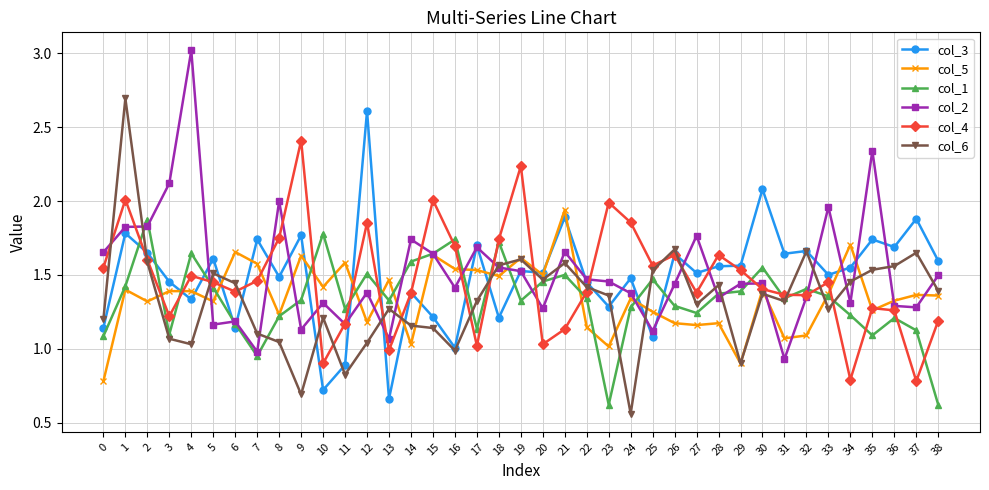

What is the total value across all series at 12?

9.6